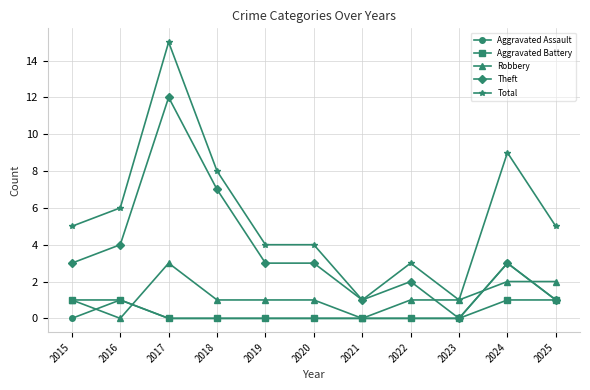

Reading left to right, extract all data points from this chart.

Aggravated Assault: 2015=0	2016=1	2017=0	2018=0	2019=0	2020=0	2021=0	2022=0	2023=0	2024=3	2025=1
Aggravated Battery: 2015=1	2016=1	2017=0	2018=0	2019=0	2020=0	2021=0	2022=0	2023=0	2024=1	2025=1
Robbery: 2015=1	2016=0	2017=3	2018=1	2019=1	2020=1	2021=0	2022=1	2023=1	2024=2	2025=2
Theft: 2015=3	2016=4	2017=12	2018=7	2019=3	2020=3	2021=1	2022=2	2023=0	2024=3	2025=1
Total: 2015=5	2016=6	2017=15	2018=8	2019=4	2020=4	2021=1	2022=3	2023=1	2024=9	2025=5